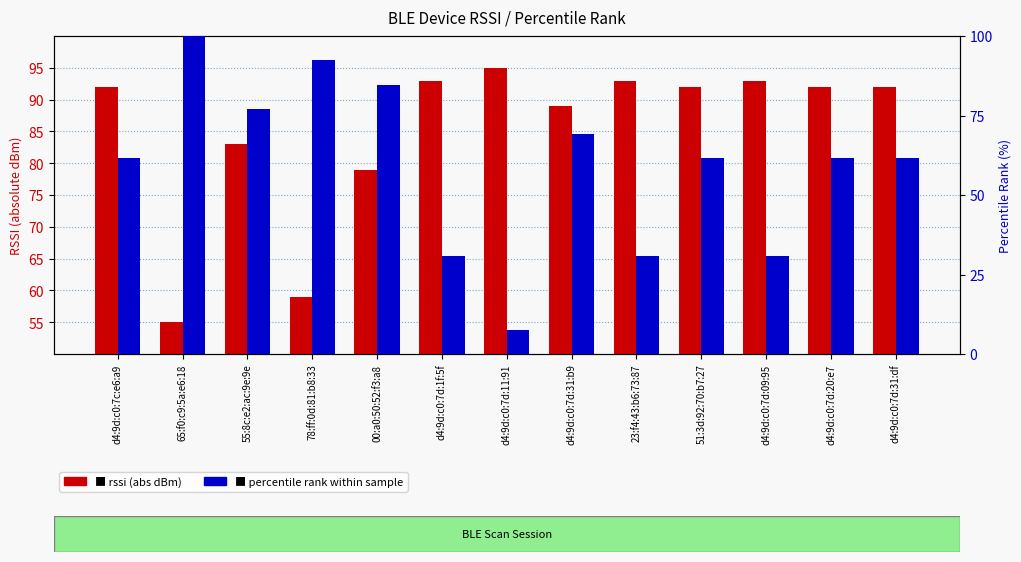

What is the value of the rssi (abs) bar at the 10th from the left?

92.0